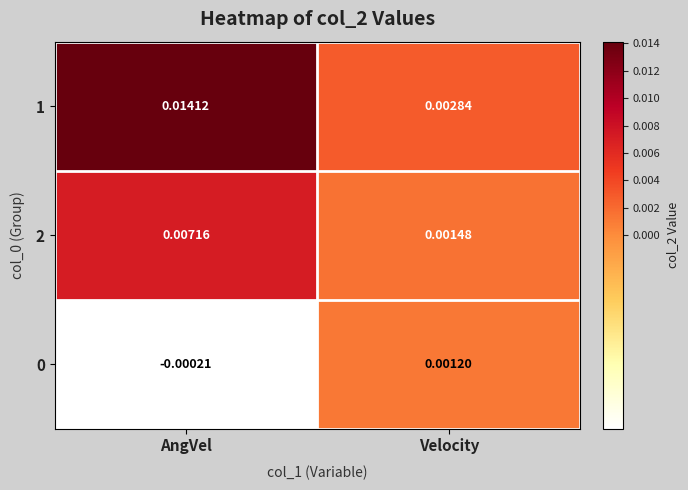

List the labels in order of 1 value, largest first.

AngVel, Velocity